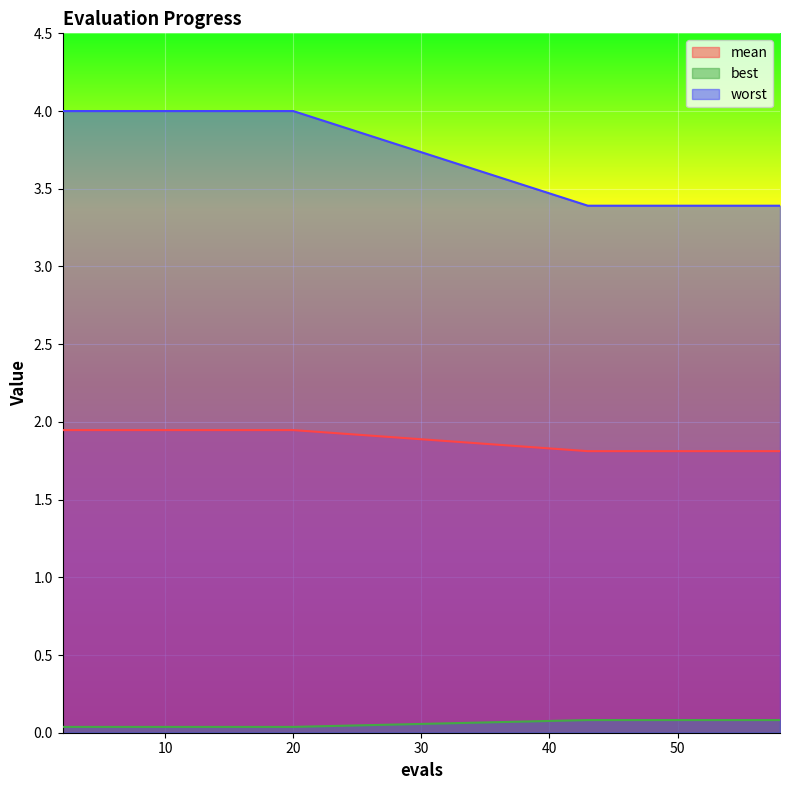

At which label does worst reach its minimum?

43